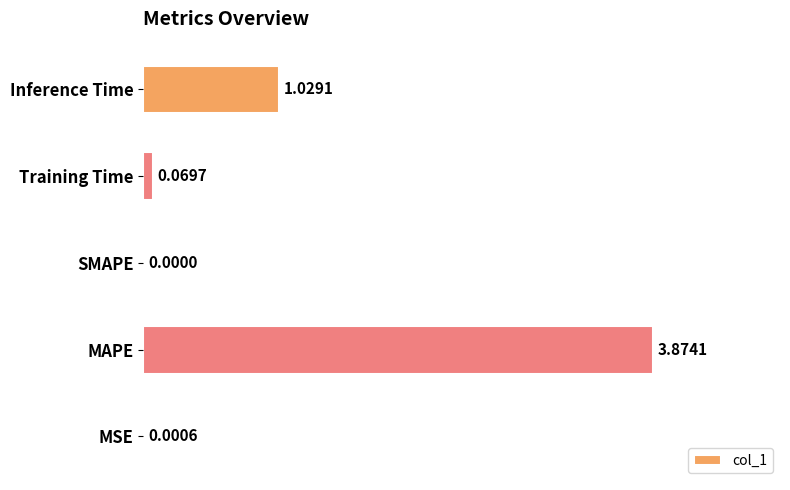

Which label corresponds to the largest value in the chart?

MAPE